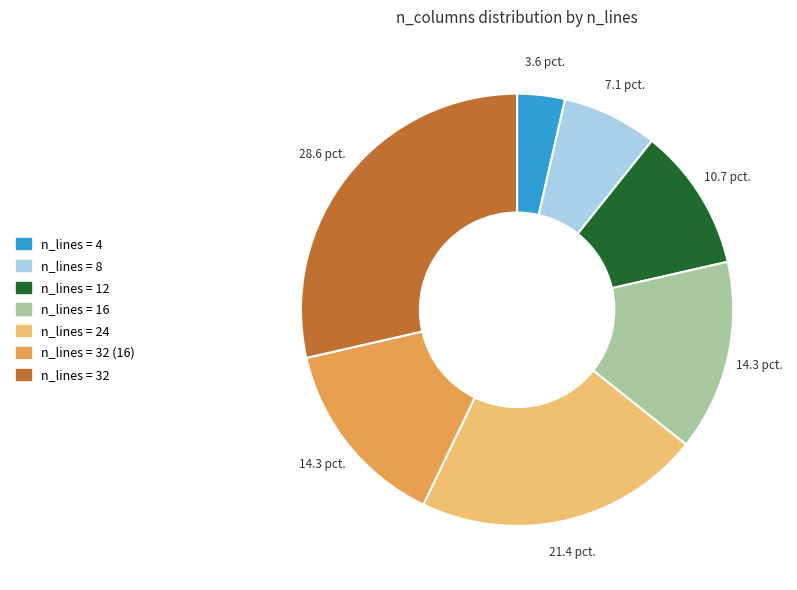

Does any single category account for the majority?

No